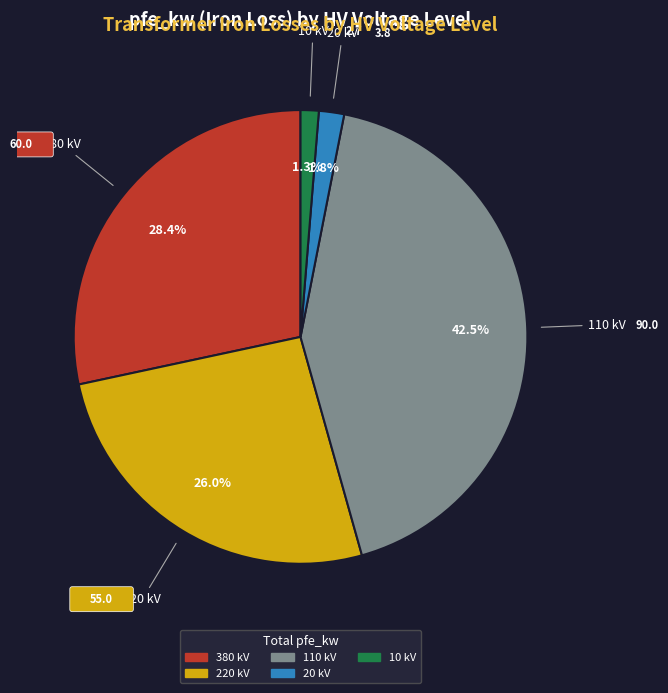

Does any single category account for the majority?

No